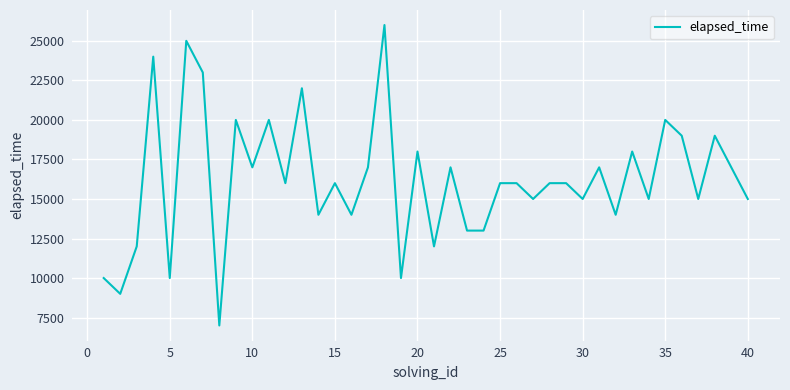

What is the minimum value shown in the chart?

7000